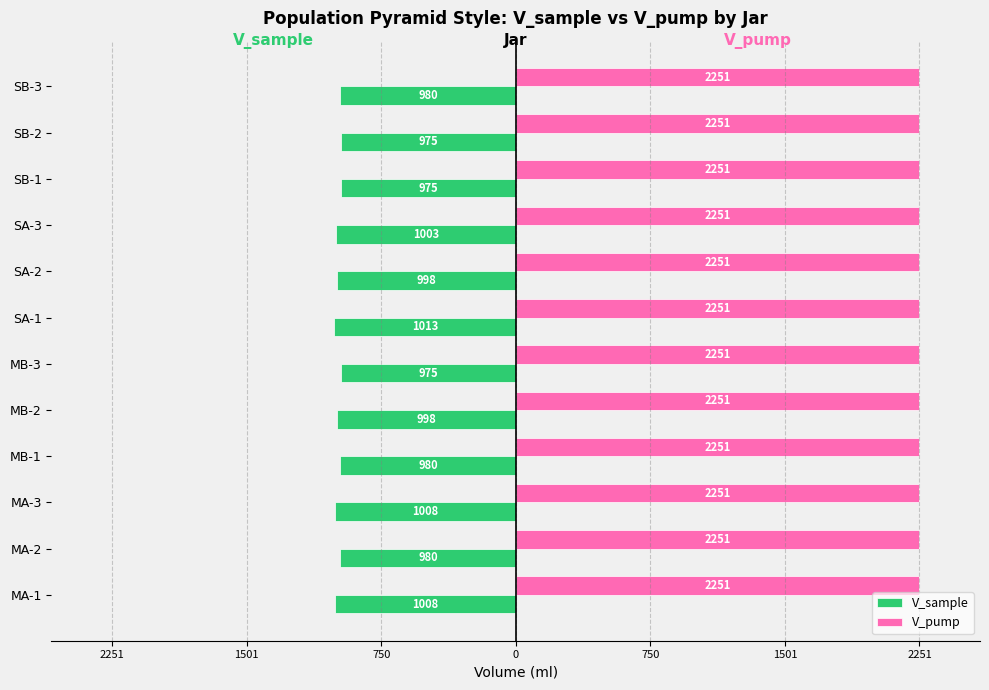

Which series has the largest total across all categories?

V_pump